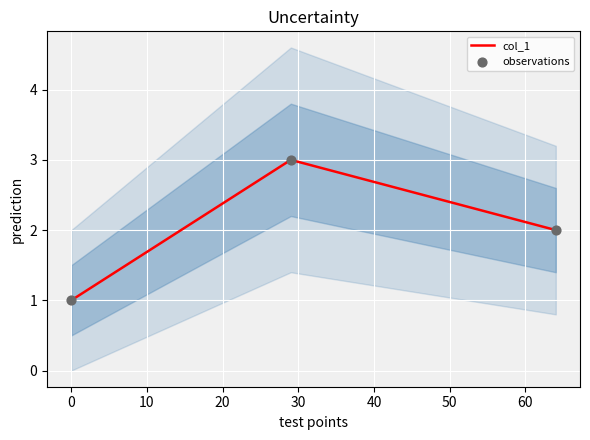

Which series reaches the minimum Y coordinate?

col_1